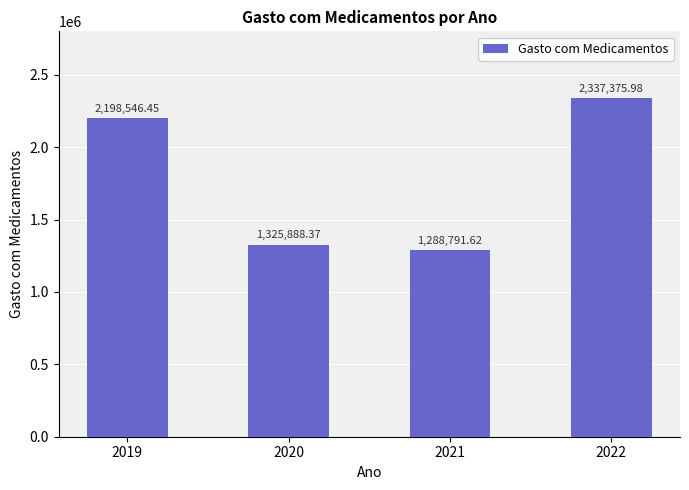

What is the minimum value shown in the chart?

1288791.6